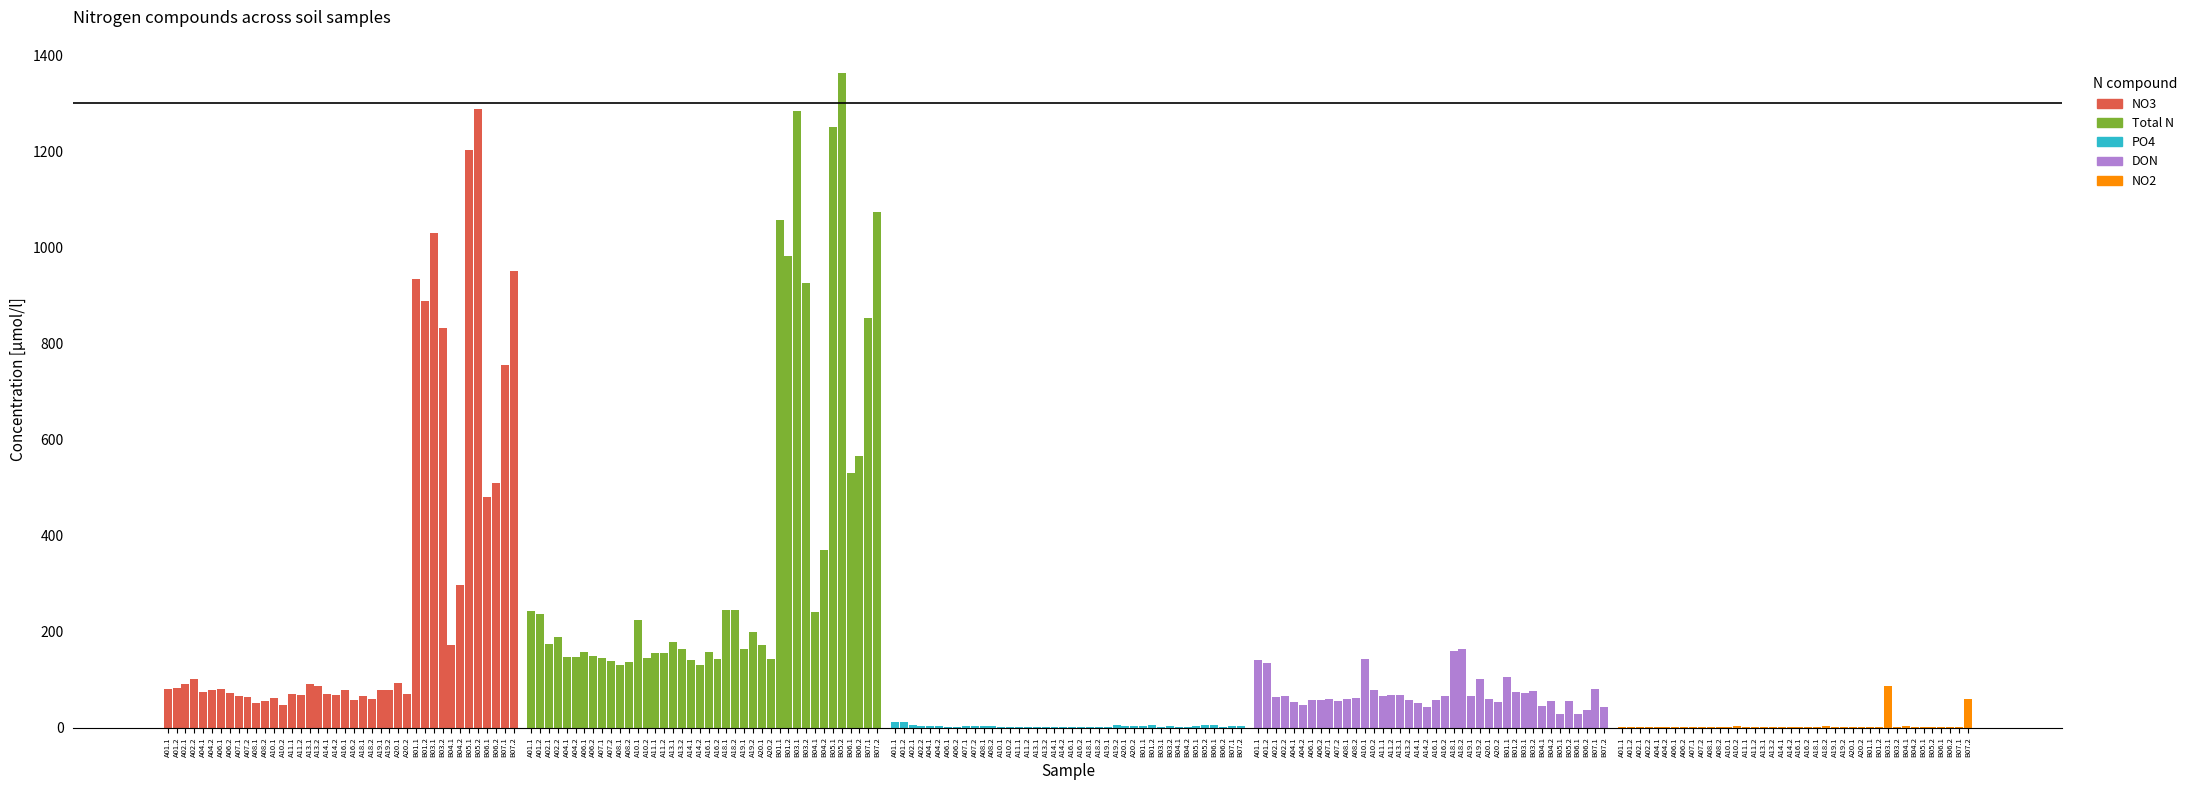

Where does the DON series first go above 61?

A01.1